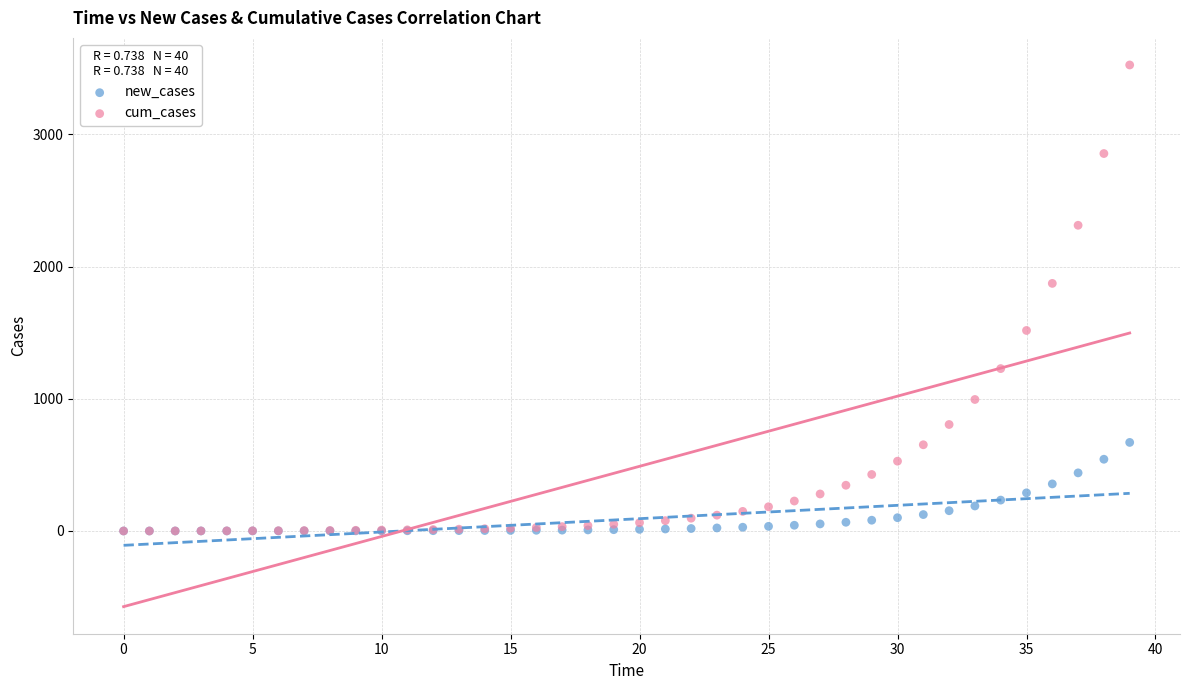

Which series contains the highest Y value?

cum_cases